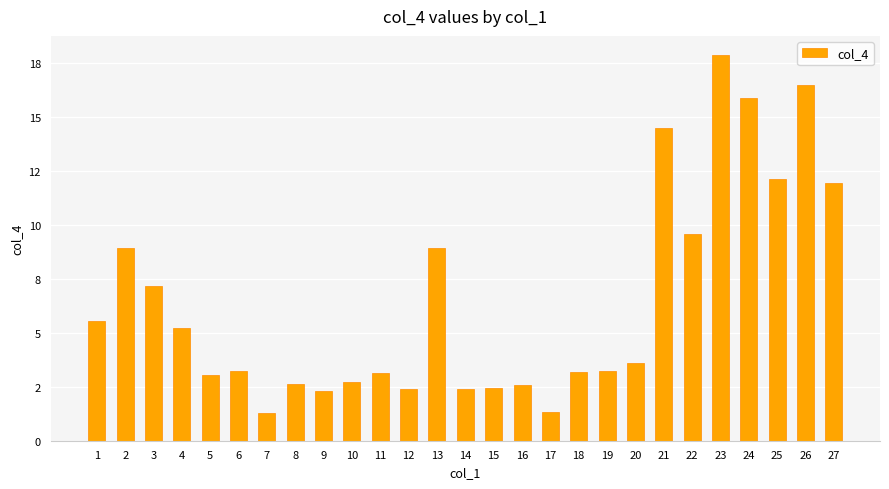

Between 27 and 19, which is larger?

27